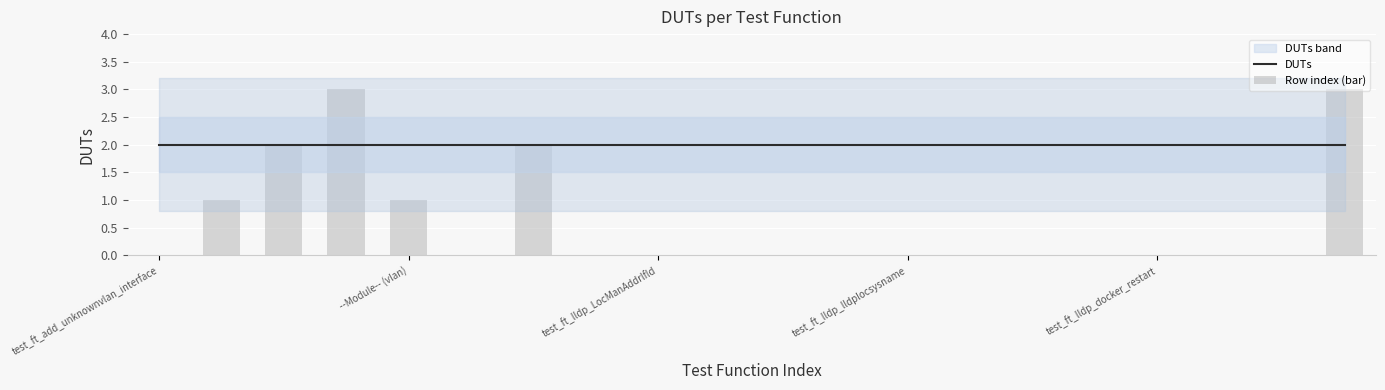

Rank the series by their average value, from highest to lowest.

DUTs, Row index (bar)